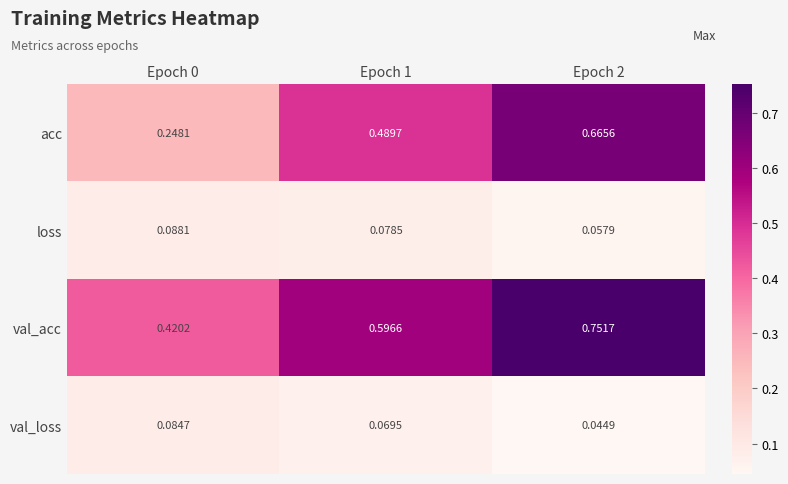

Count the number of data series in this chart.

4